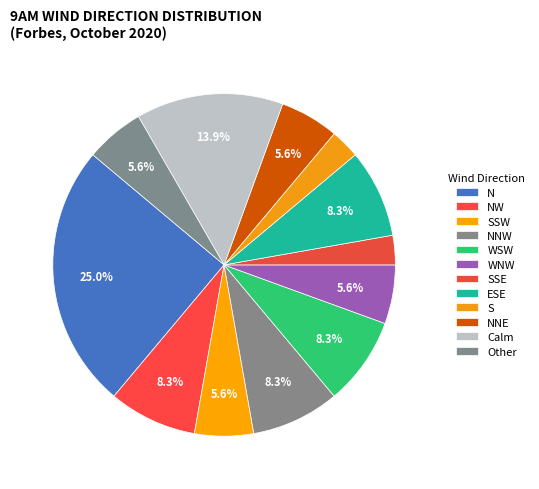

How many segments does this pie chart have?

12